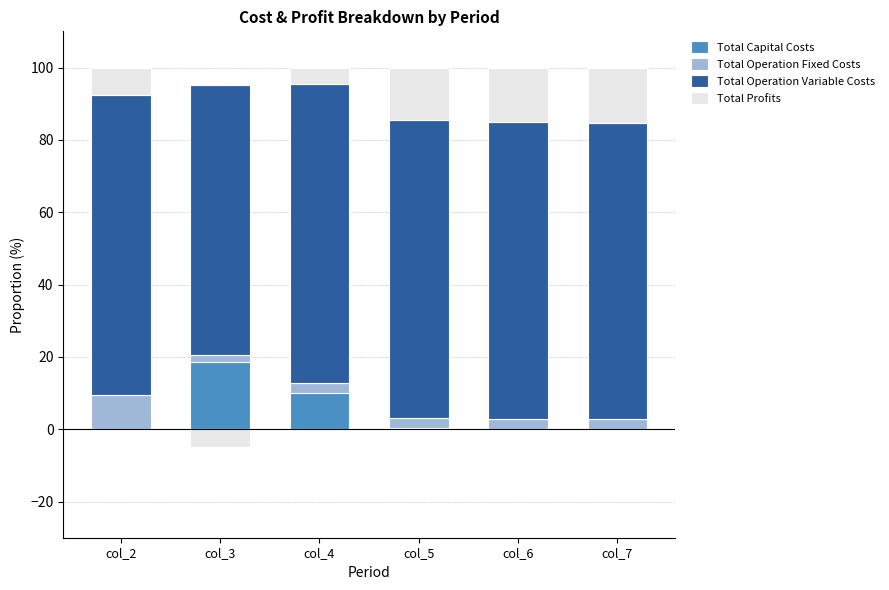

What is the sum of all Total Operation Variable Costs values?

486.5